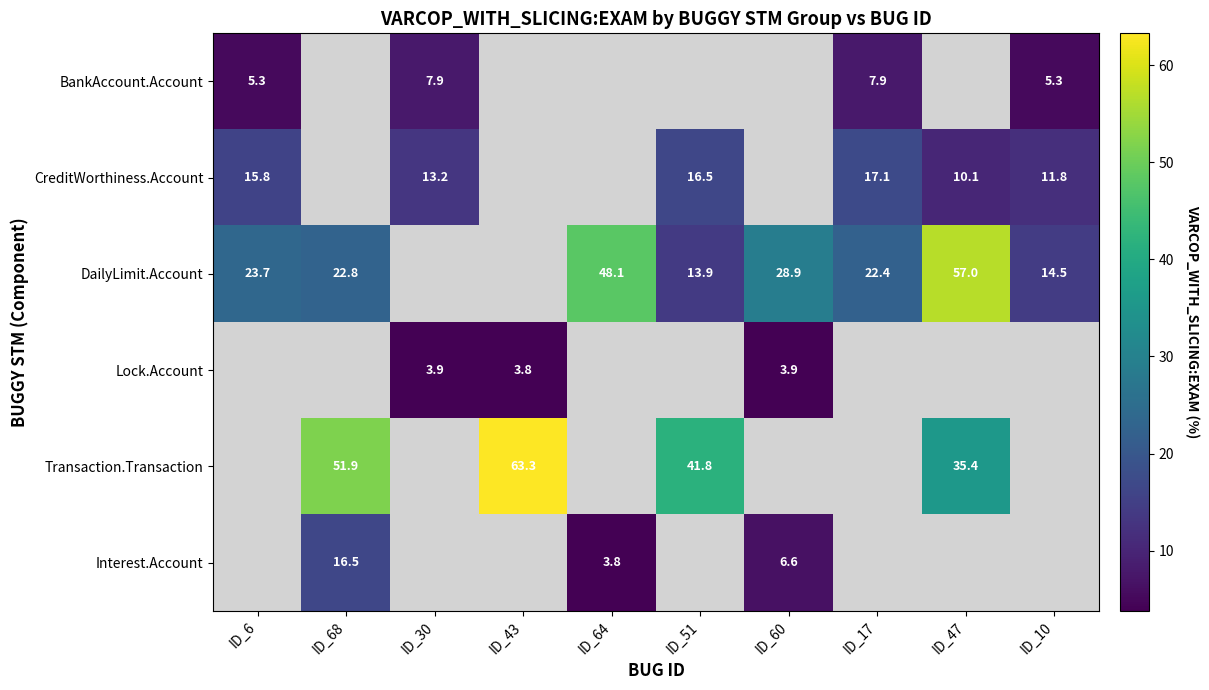

Between 5 and 3, which is larger?

5